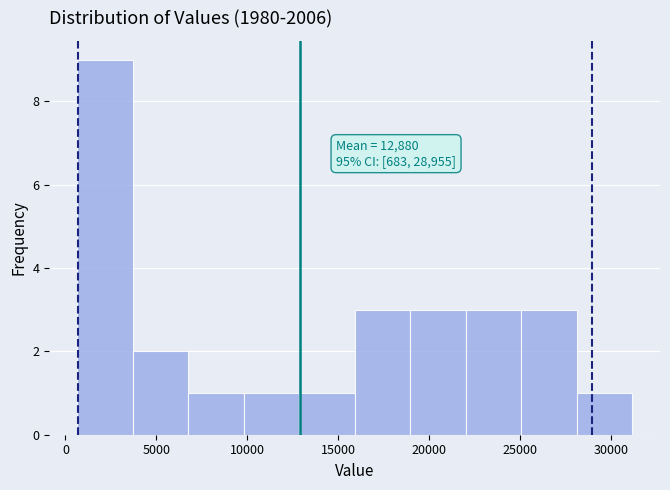

Over which range of the x-axis is the bar tallest?

500 to 3500